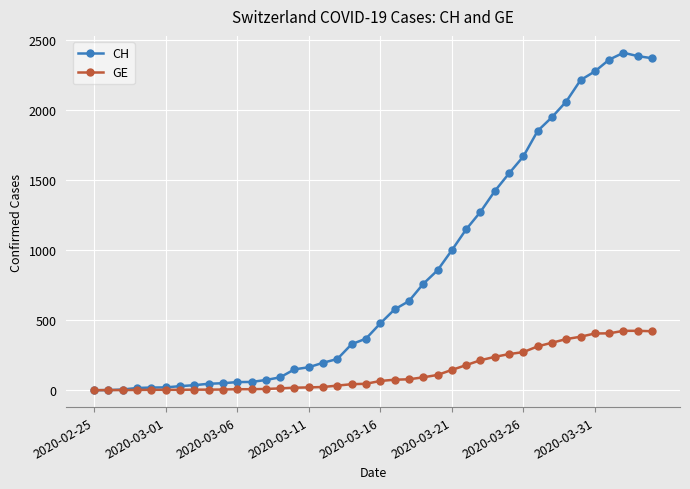

What is the difference between the second highest and second lowest values in the CH series?

2384